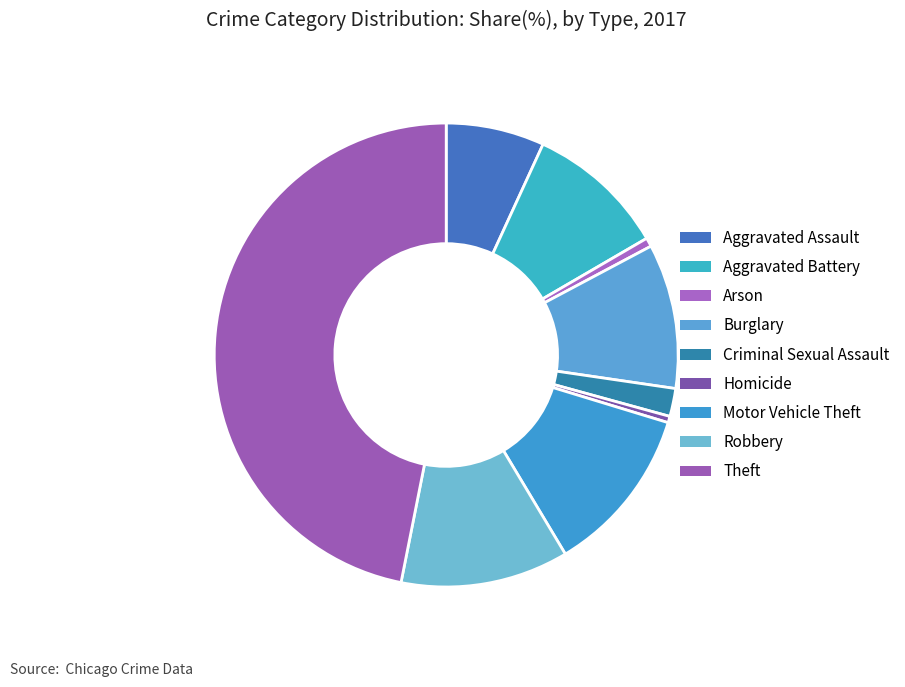

How many segments does this pie chart have?

9